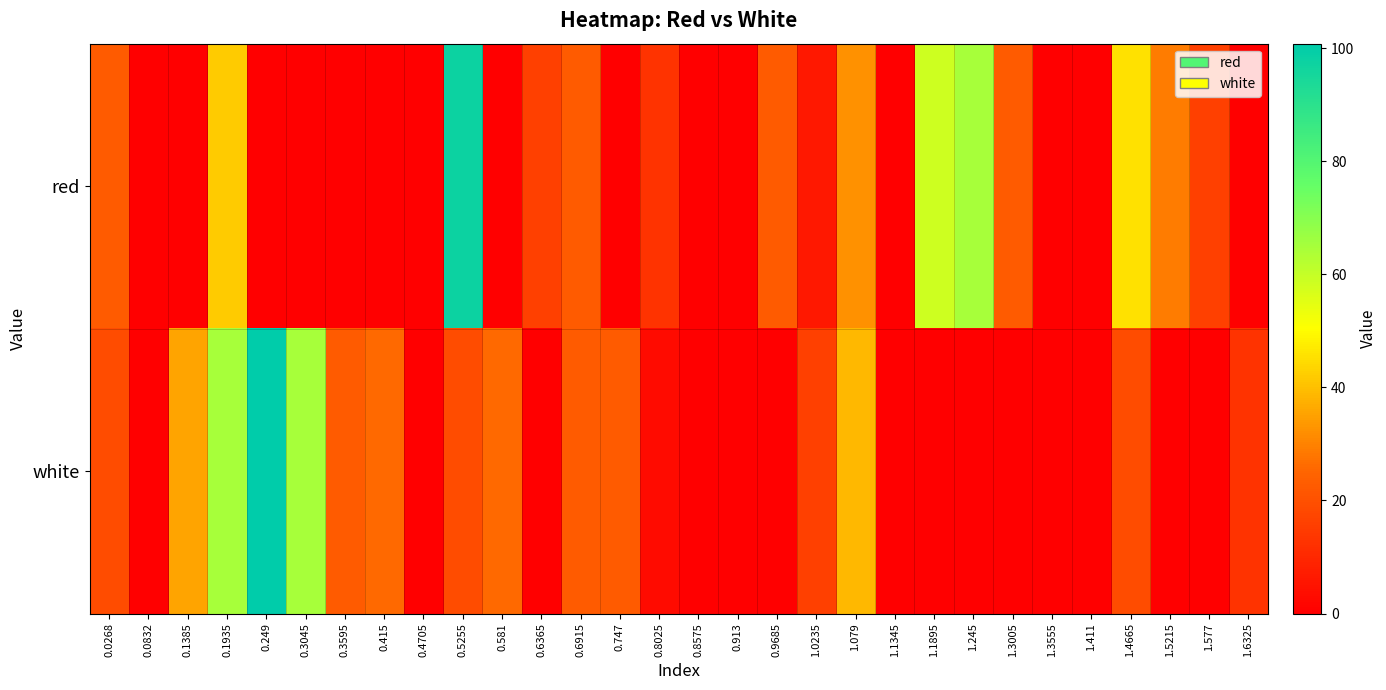

At how many categories does at least one series exceed 67?

2